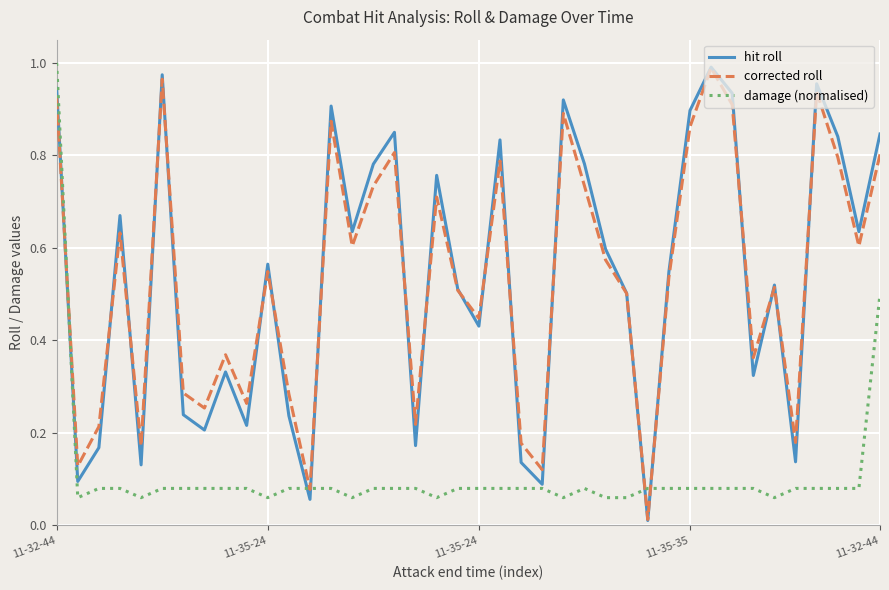

How many interior local valleys does the corrected roll series have?

13